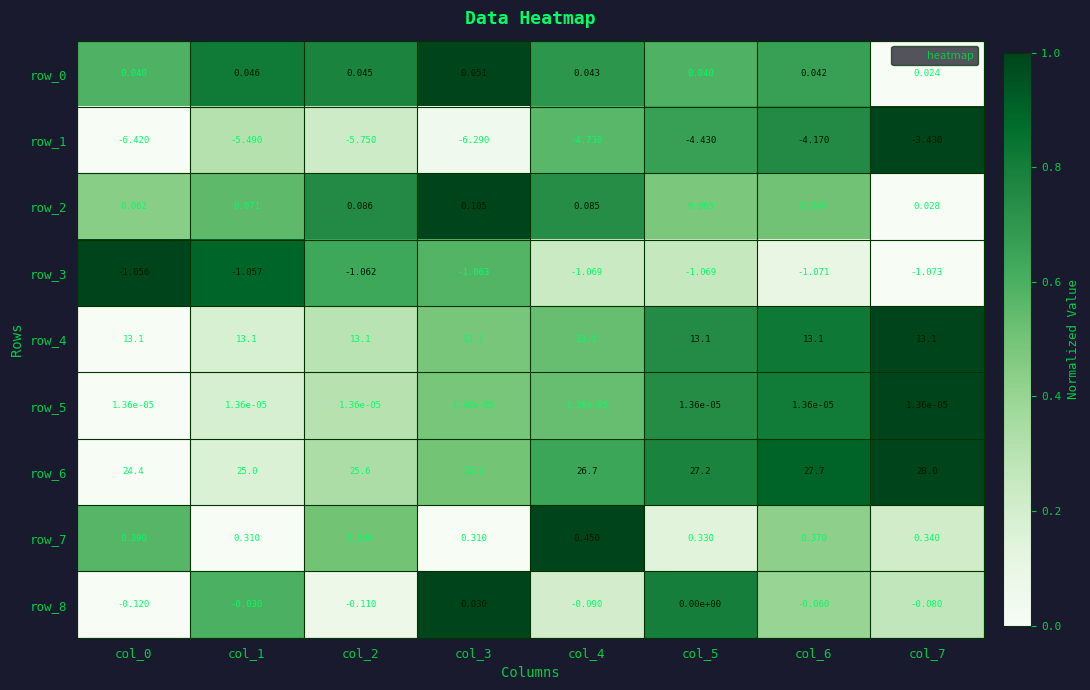

The value of row_5 at col_0 is 0.0. True or false?

True